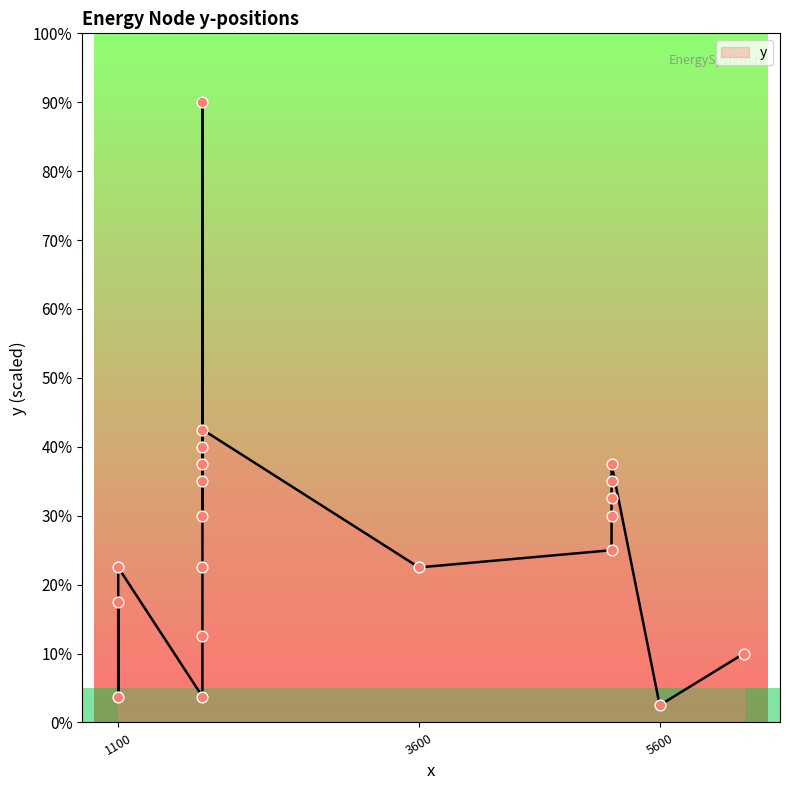

Between 7 and 17, which is larger?

17